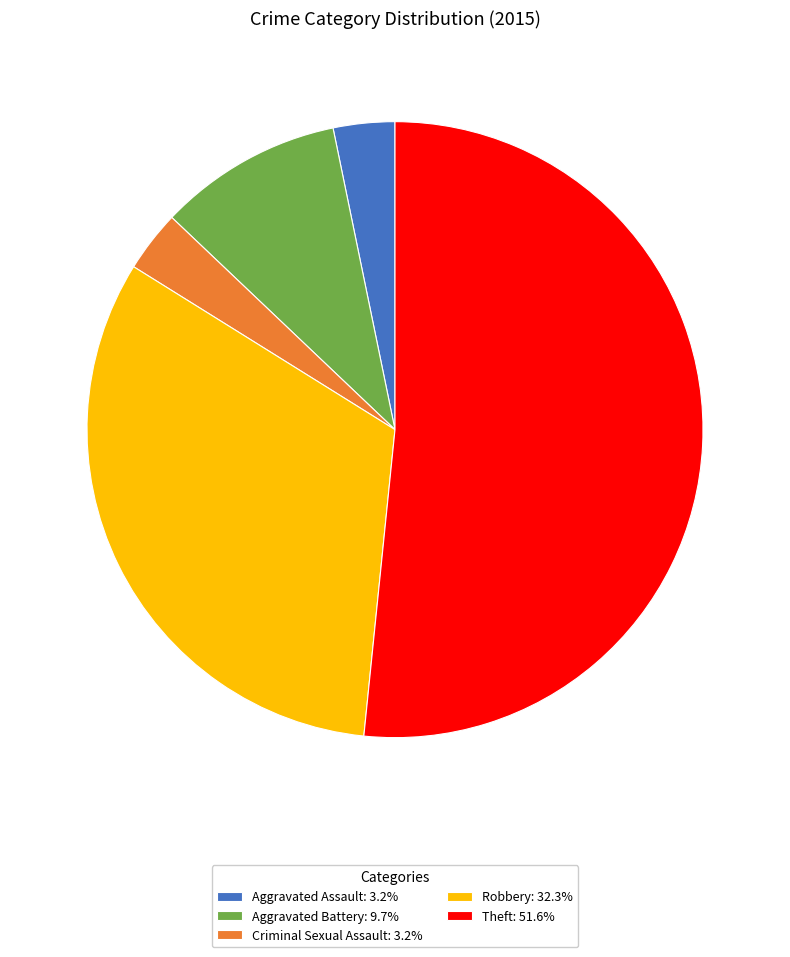

What is the largest slice in the pie chart?

Theft